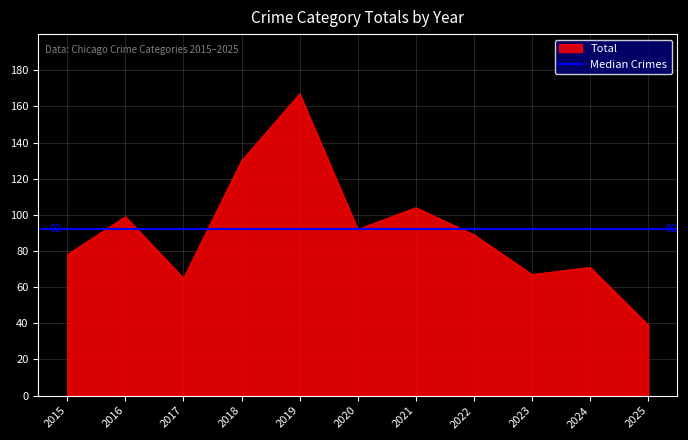

True or false: Total and Aggravated Assault cross at least once.

False